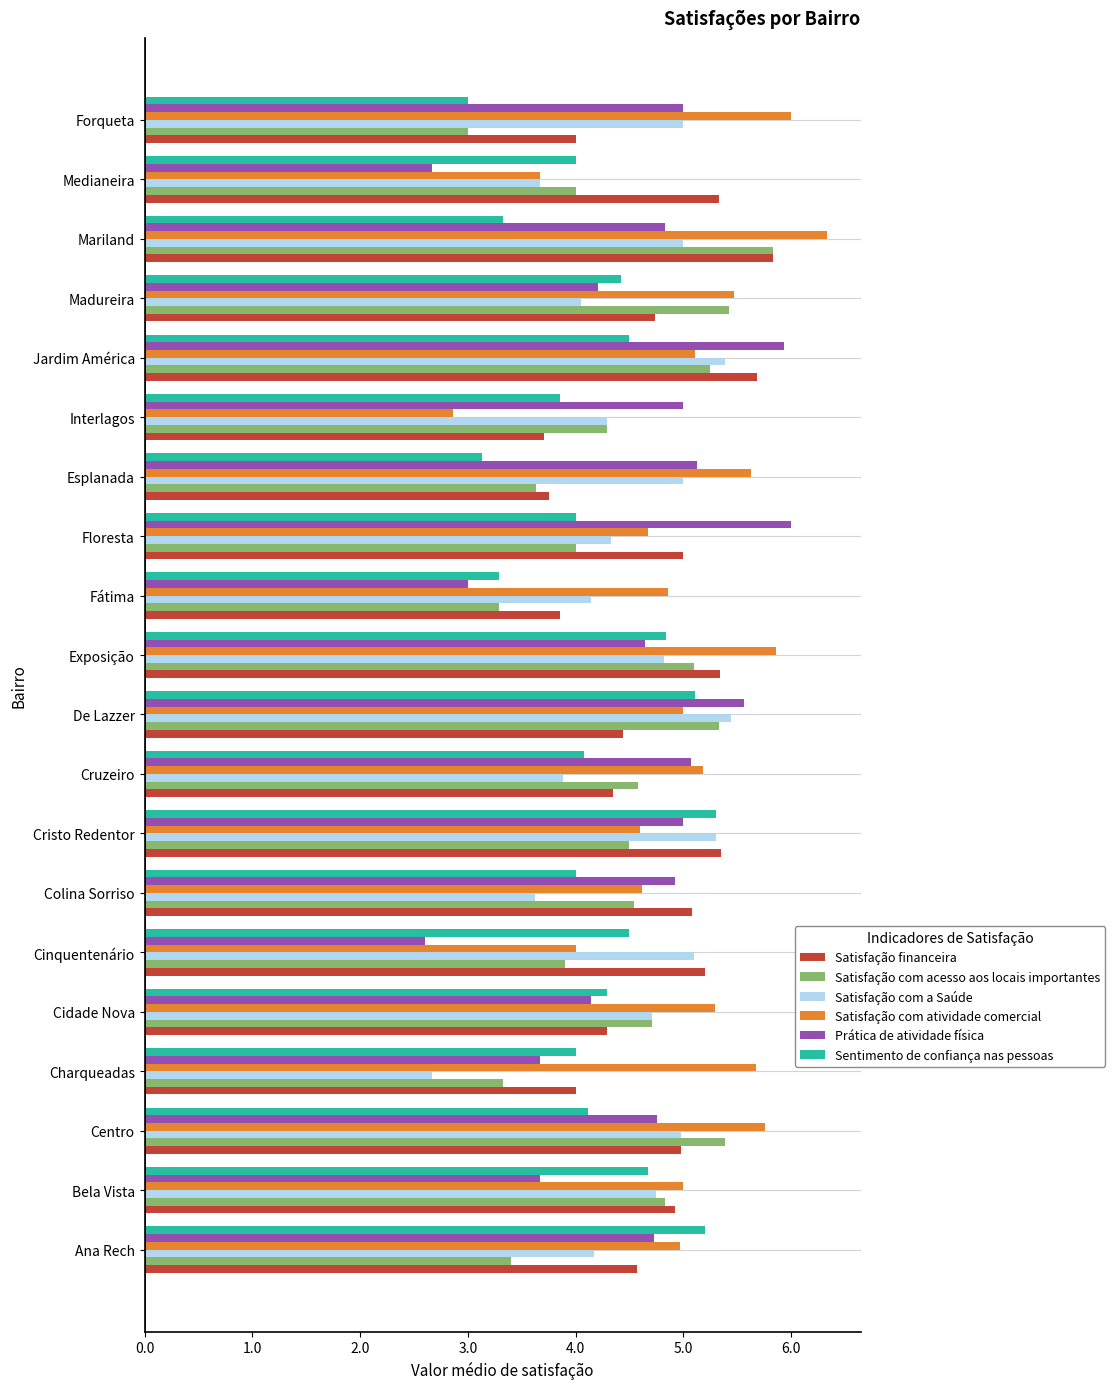

What are all the series names shown in the legend?

Satisfação financeira, Satisfação com acesso aos locais importantes, Satisfação com a Saúde, Satisfação com atividade comercial, Prática de atividade física, Sentimento de confiança nas pessoas